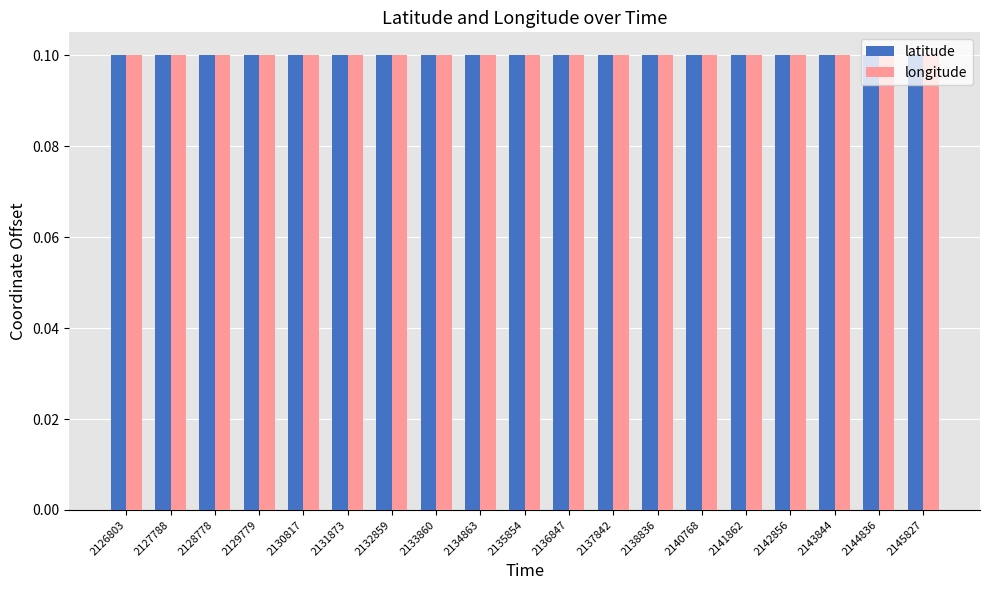

How many groups of bars are there?

19